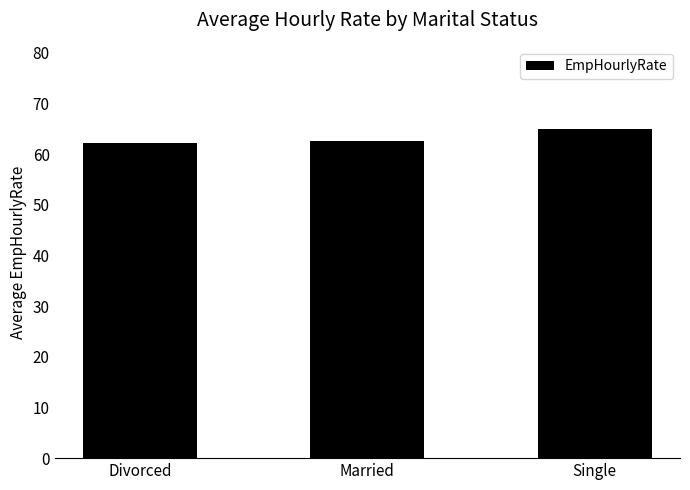

What is the difference between the values at Divorced and Single?

2.7